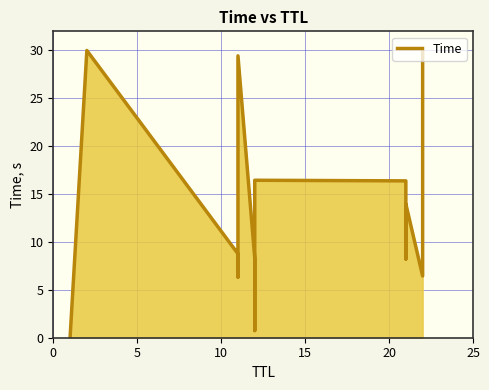

What is the value of the 8th point from the left?

0.8